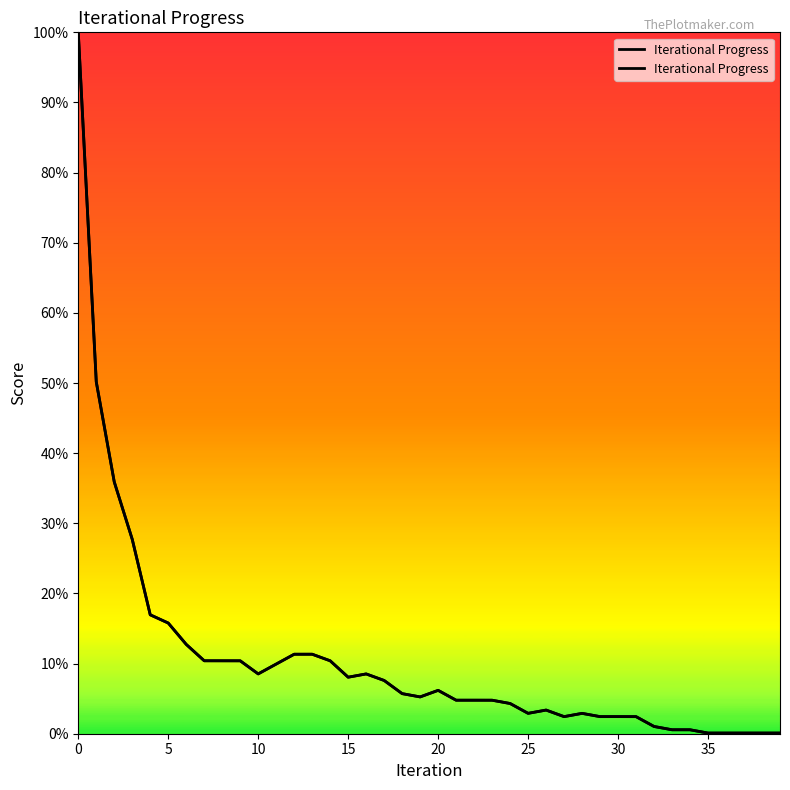

What is the difference between the maximum and minimum values?

99.9